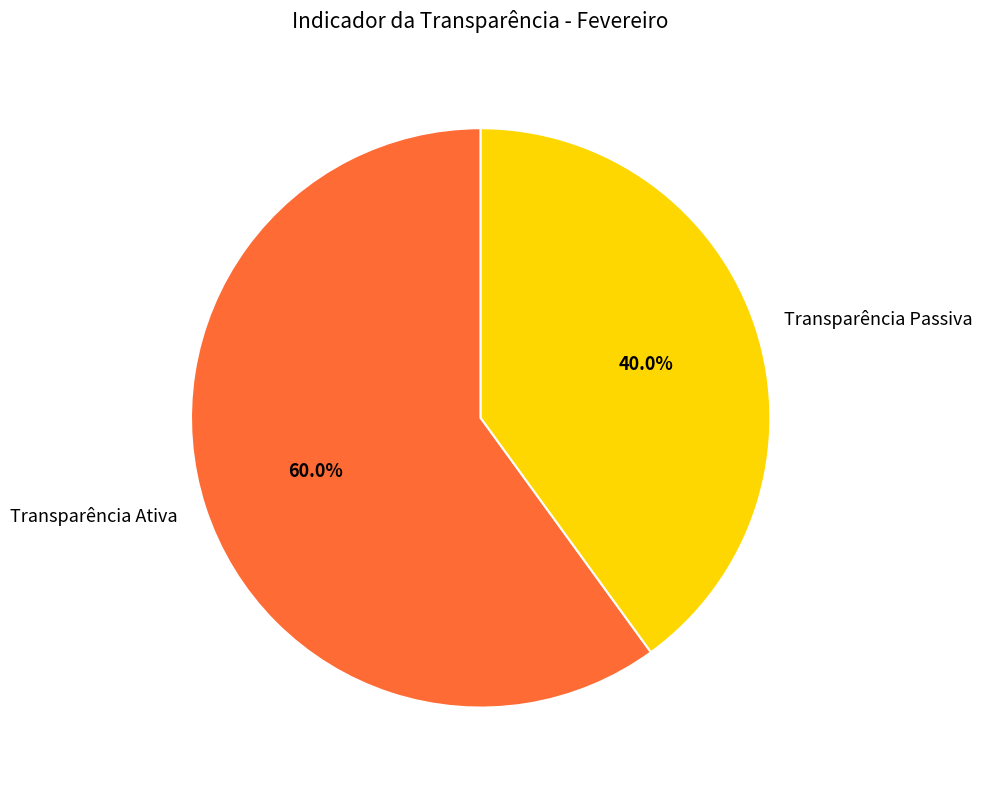

To the nearest percent, what is the average slice percentage?

50%